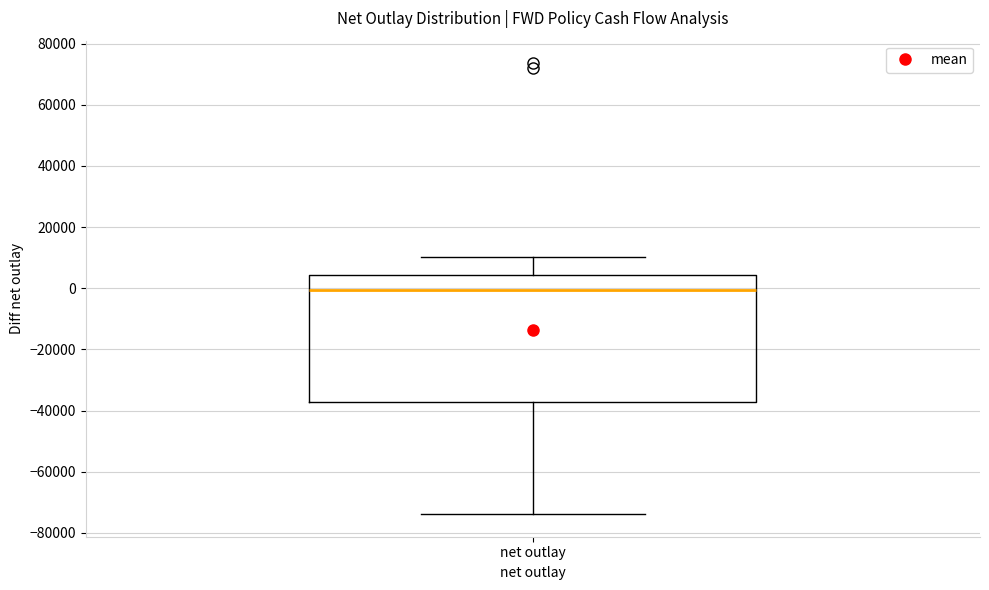

Where is the lower edge of the box for net outlay on the y-axis? The values are not printed on the chart, so give them approximately, as read against the axis.

-38000